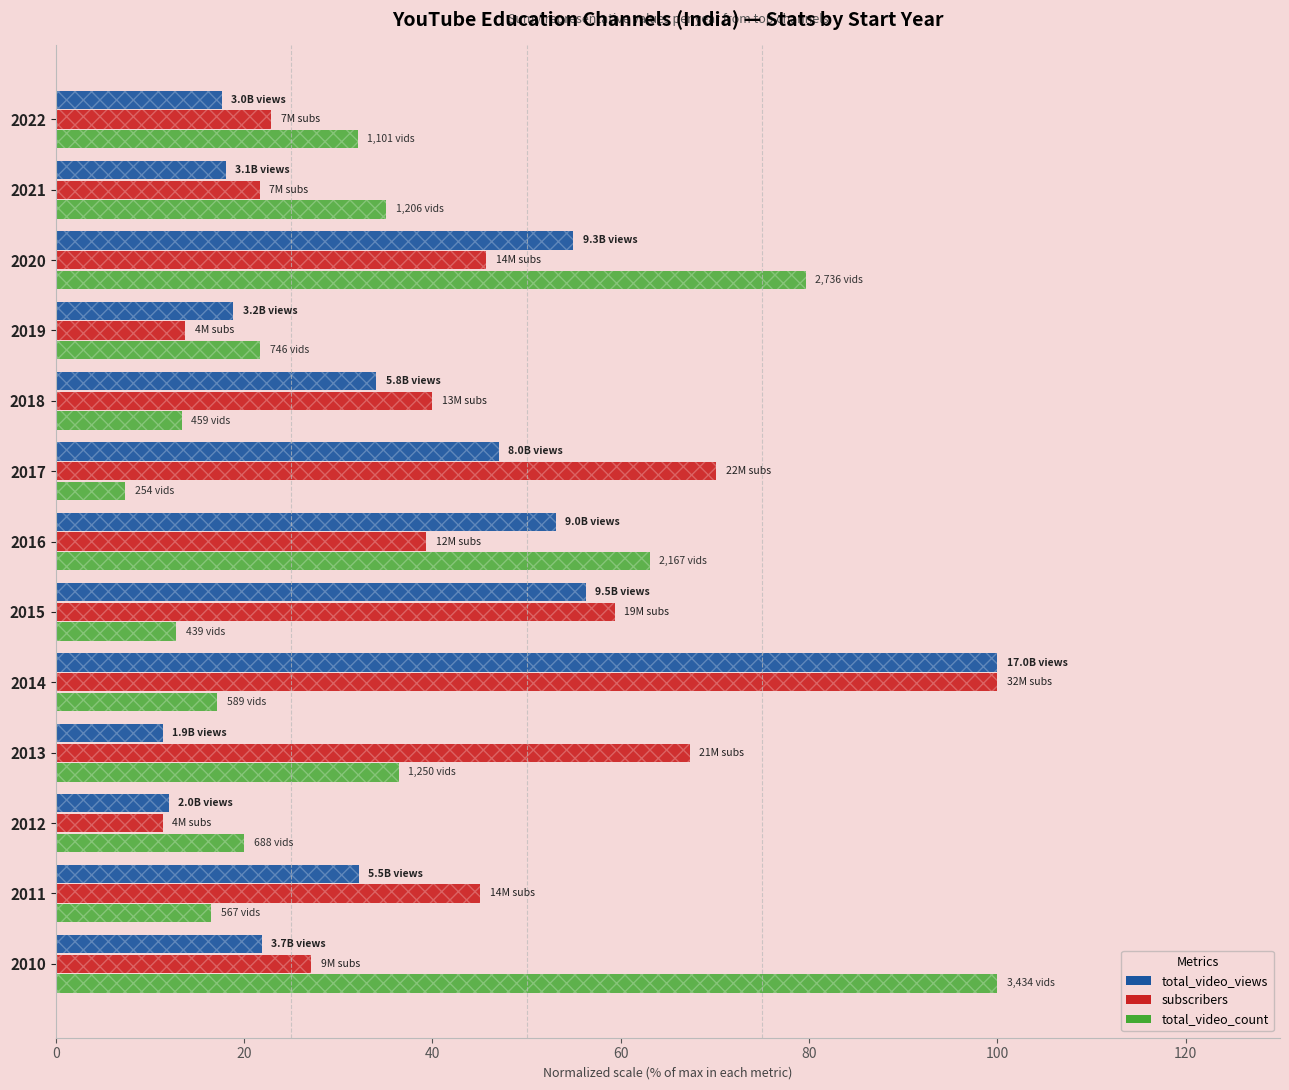

What is the sum of the total_video_views values at 2014 and 2010?

121.9